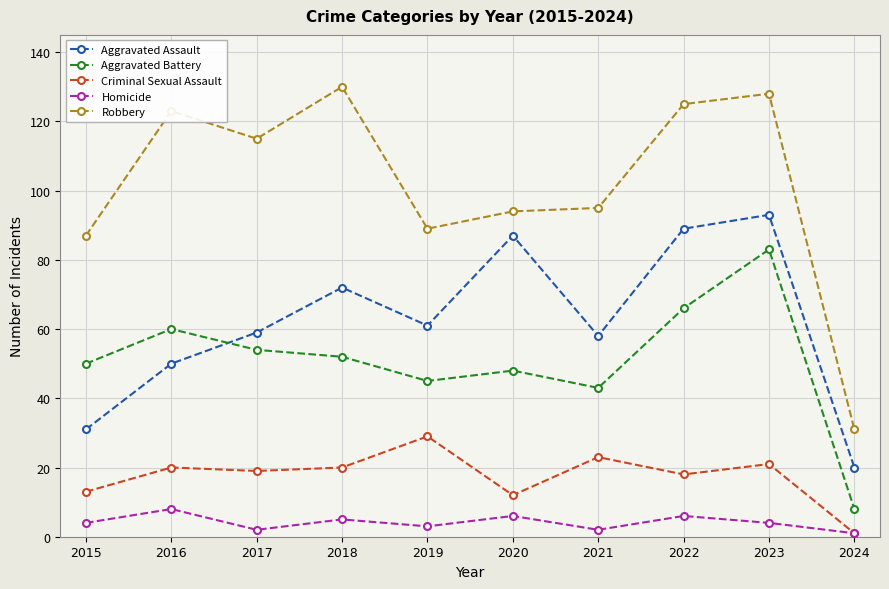

Between 2020 and 2023, which series saw the biggest shift?

Aggravated Battery